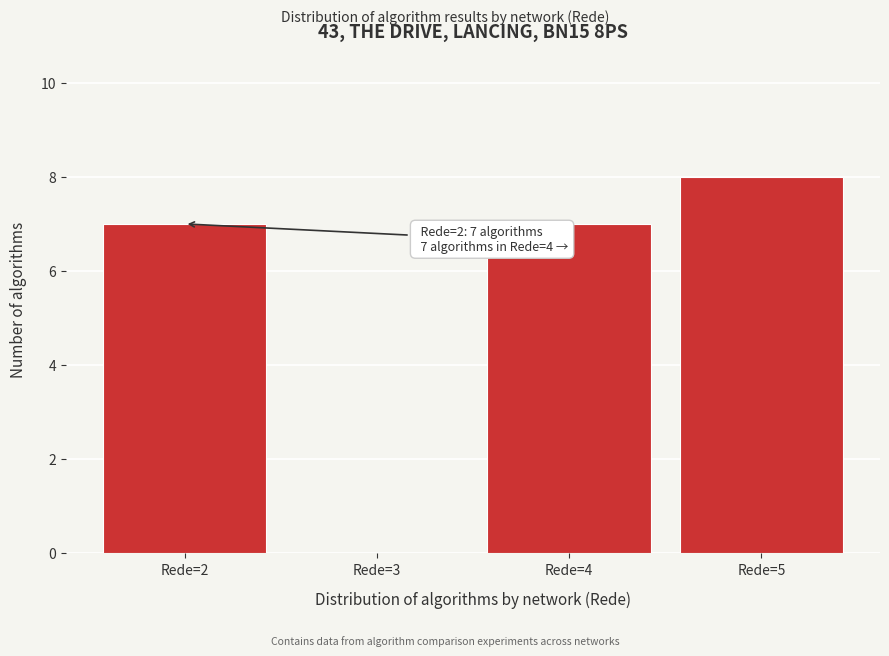

Over which range of the x-axis is the bar tallest?

4.5 to 5.5